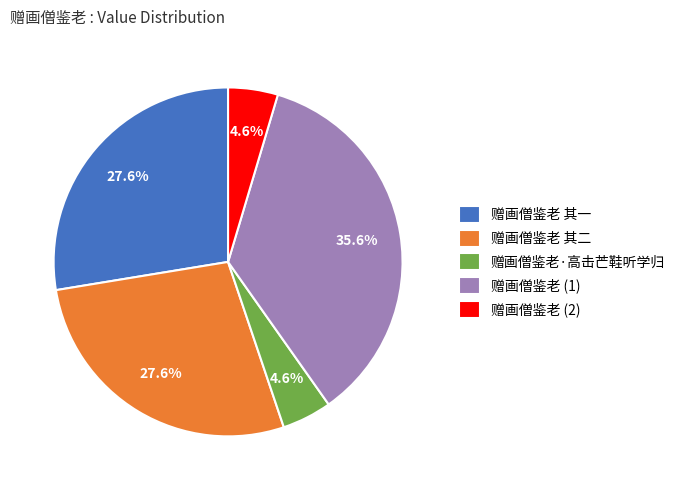

Between 赠画僧鉴老 (1) and 赠画僧鉴老 其一, which is larger?

赠画僧鉴老 (1)